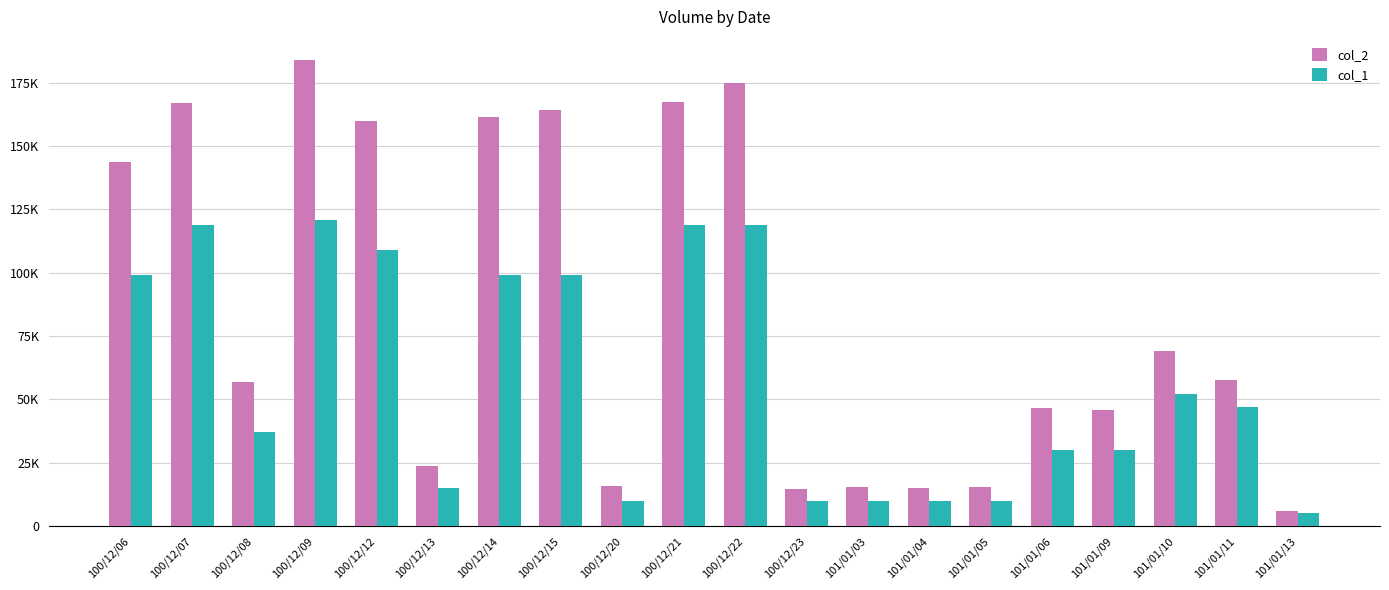

The col_1 series shows 182290 at 100/12/07. True or false?

False